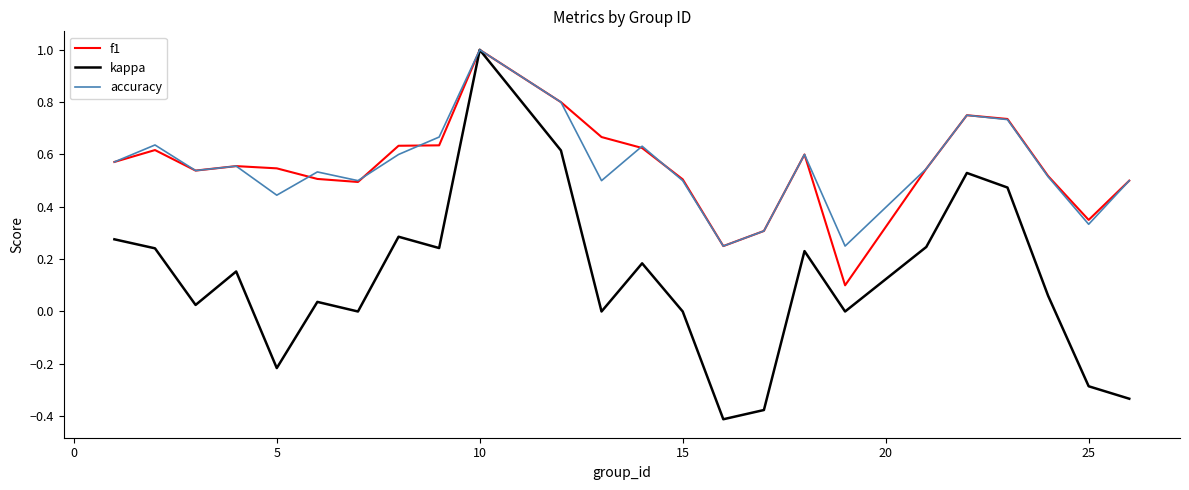

Which series has the largest range (max minus min)?

kappa